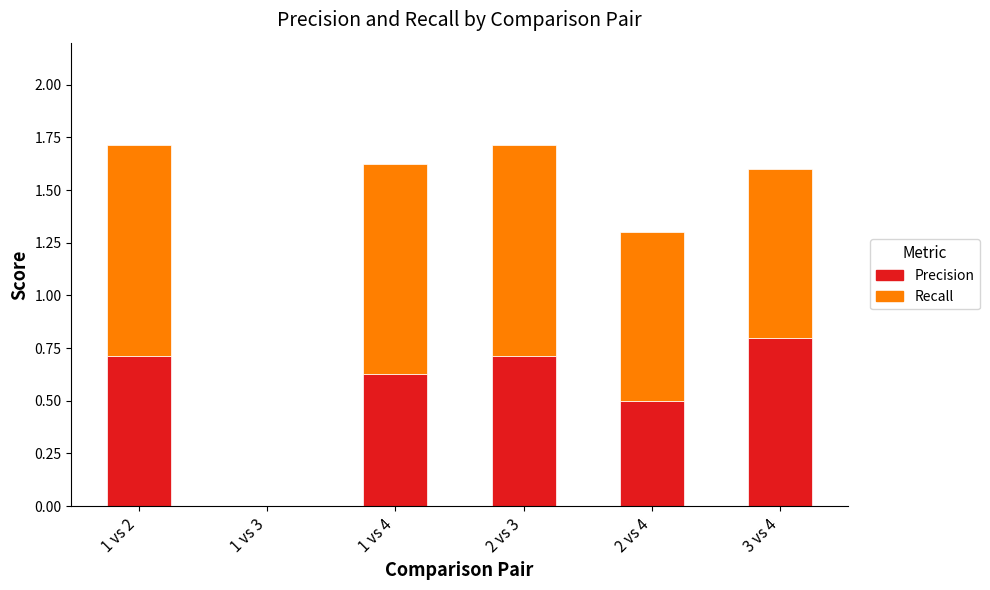

What is the sum of the Precision values at 2 vs 4 and 1 vs 2?

1.2